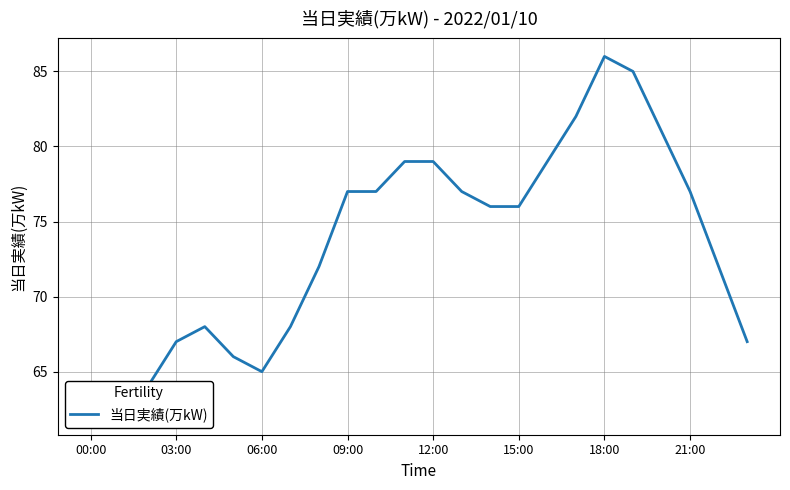

Reading left to right, extract all data points from this chart.

64	62	64	67	68	66	65	68	72	77	77	79	79	77	76	76	79	82	86	85	81	77	72	67